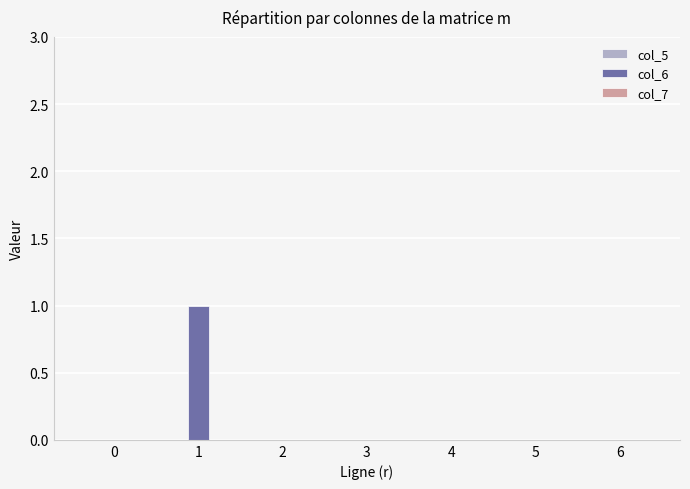

True or false: the data shows 0 at 6.

True